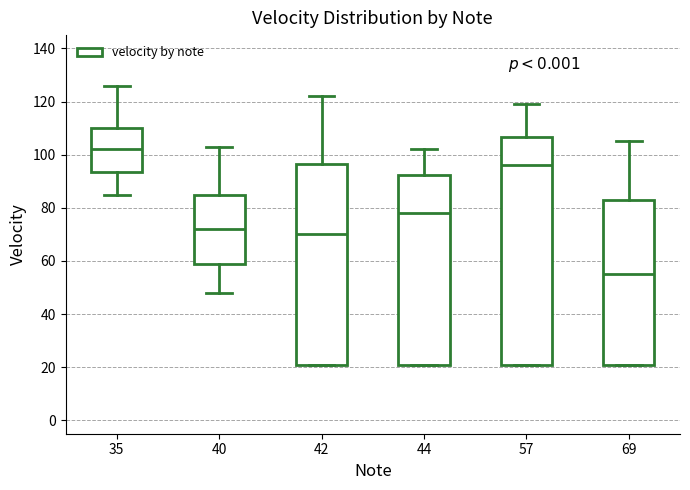

Reading left to right, transcribe this box plot: for each box, give where its median line is, the range the box spans, and where its two whiskers end, as read against the y-axis. The values are not printed on the chart, so give them approximately, as read against the axis.

35: median 102, box 94 to 110, whiskers 86 to 126
40: median 72, box 60 to 86, whiskers 48 to 104
42: median 70, box 22 to 96, whiskers 22 to 122
44: median 78, box 22 to 92, whiskers 22 to 102
57: median 96, box 22 to 106, whiskers 22 to 120
69: median 56, box 22 to 84, whiskers 22 to 106